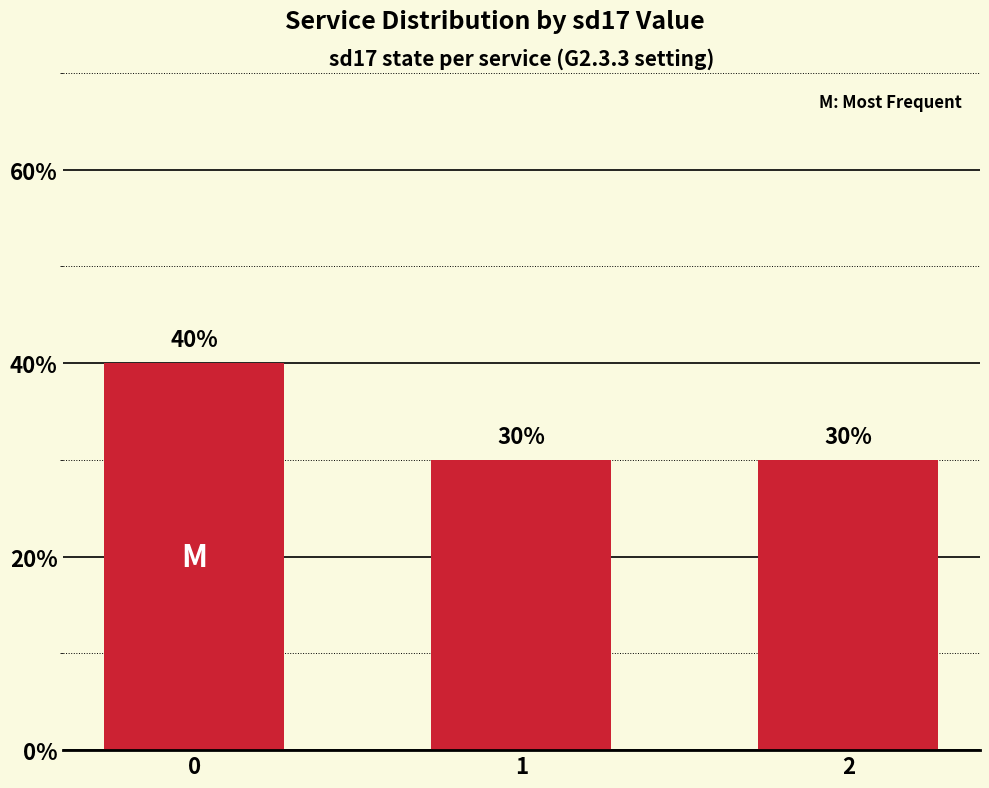

Approximately how many times larger is the value at 2 compared to 1?

1.0